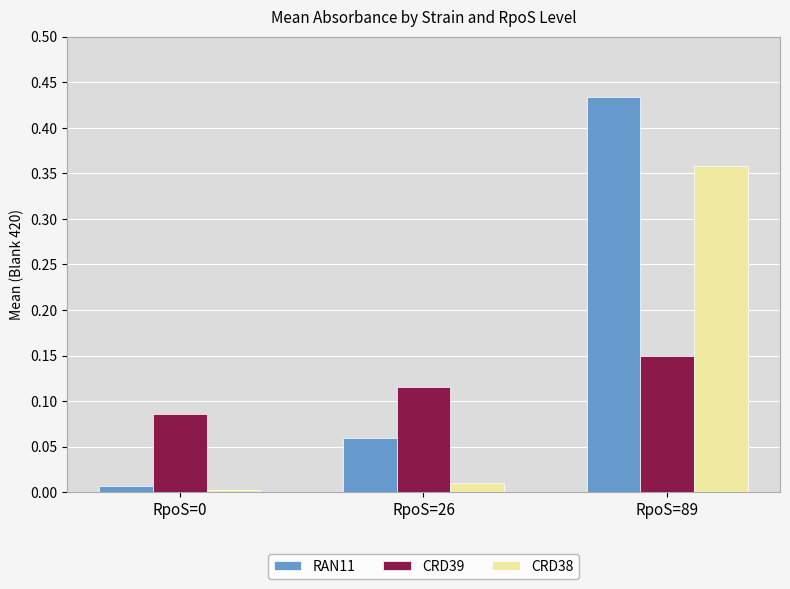

Is it true that CRD38 equals 0.2 at RpoS=89?

False